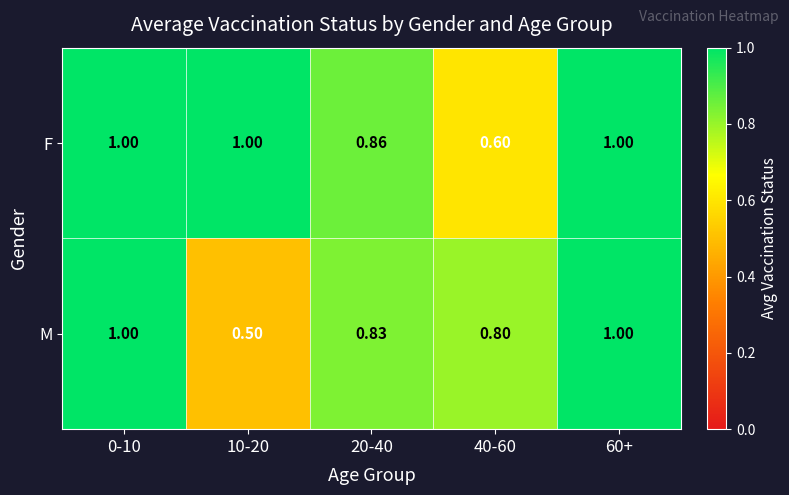

Rank the series by their average value, from lowest to highest.

M, F